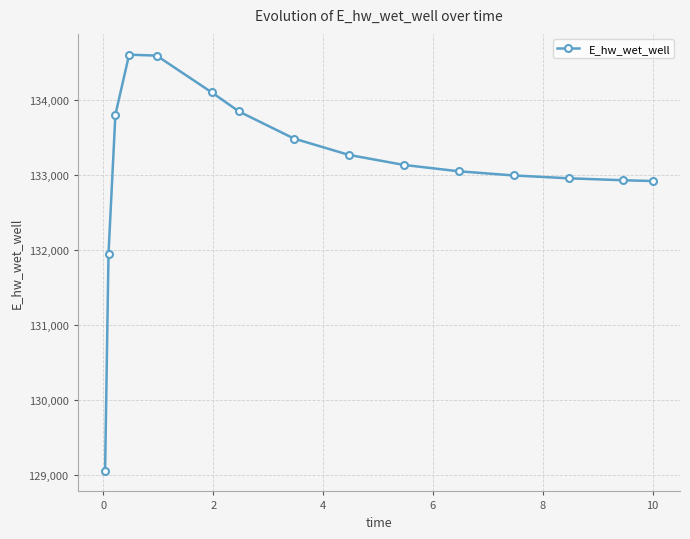

What is the difference between the maximum and minimum values?

5545.6